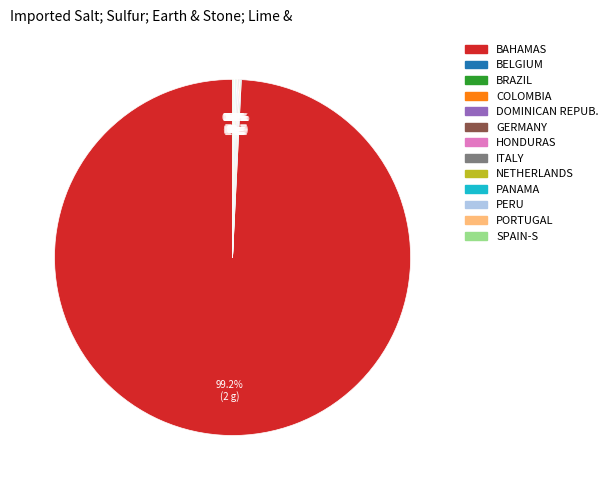

What is the majority slice?

BAHAMAS